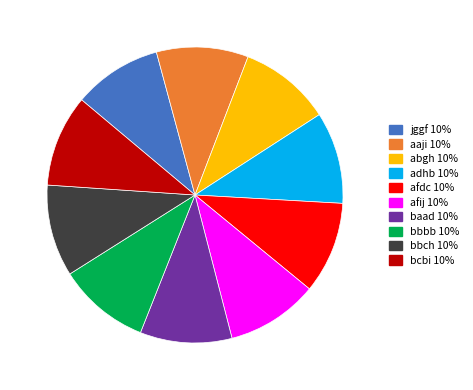

Do jggf and bbbb together represent more than half of the pie?

No